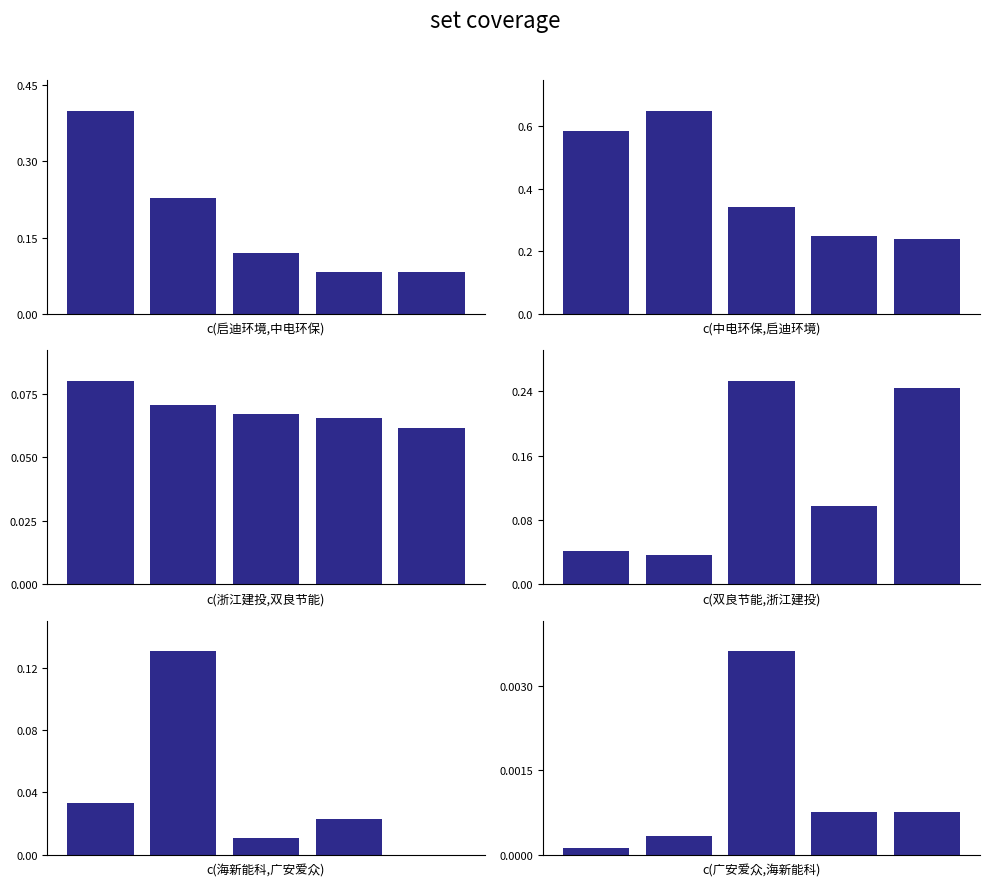

The c(启迪环境,中电环保) series shows 0.0 at 3. True or false?

False